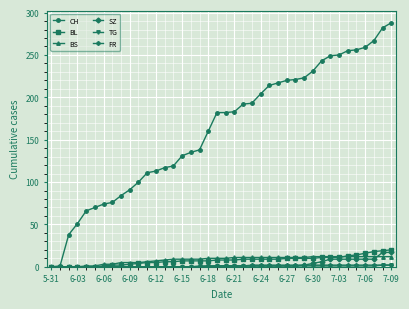

What is the maximum value shown in the chart?

288